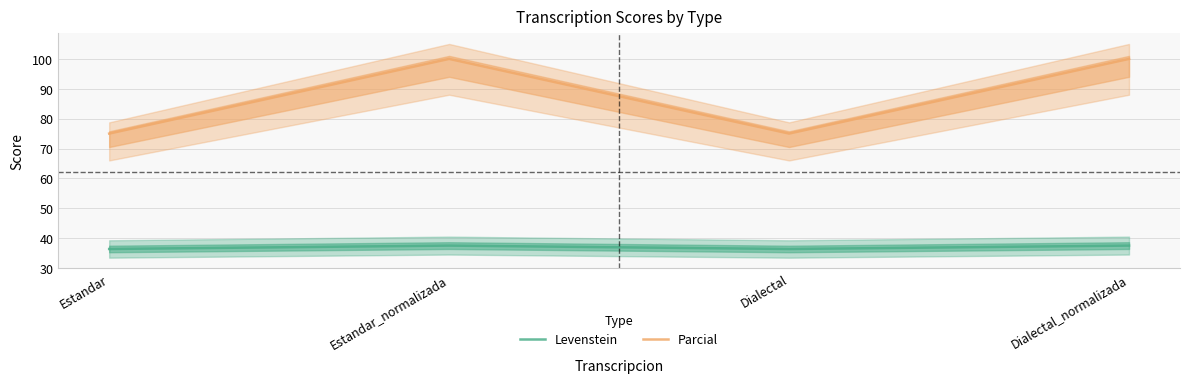

In Levenstein, how many points are higher than both neighbors (excluding endpoints)?

1